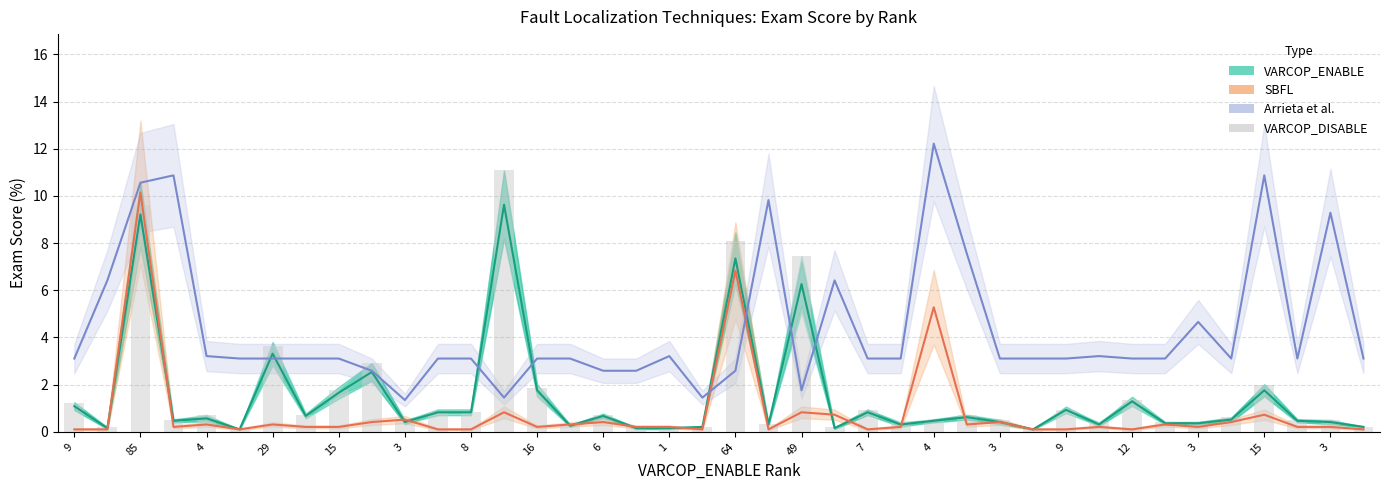

Which series has the largest range (max minus min)?

VARCOP_DISABLE